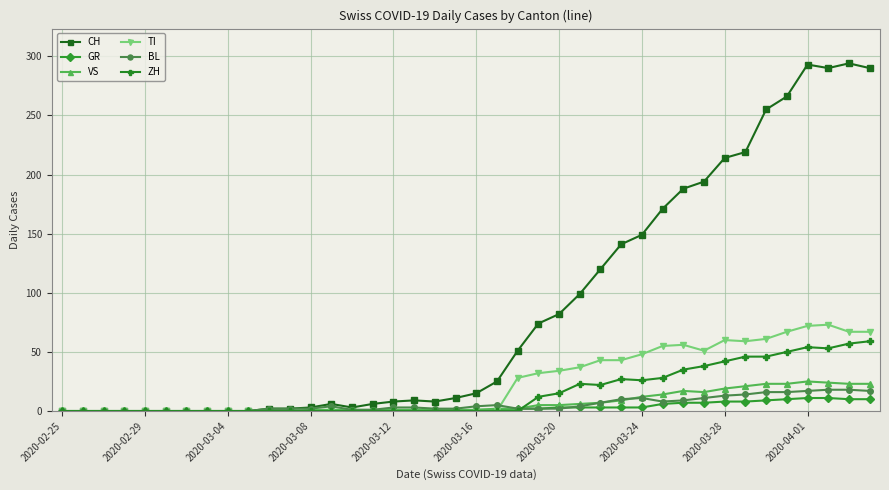

True or false: TI has more than 0 interior local peaks.

True